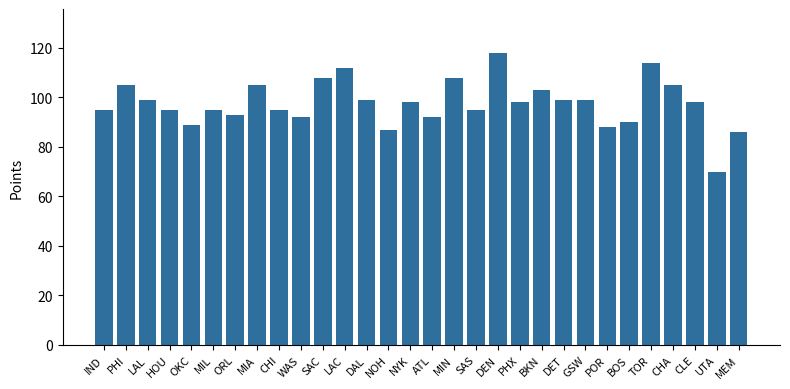

What position from the right is PHI?

29